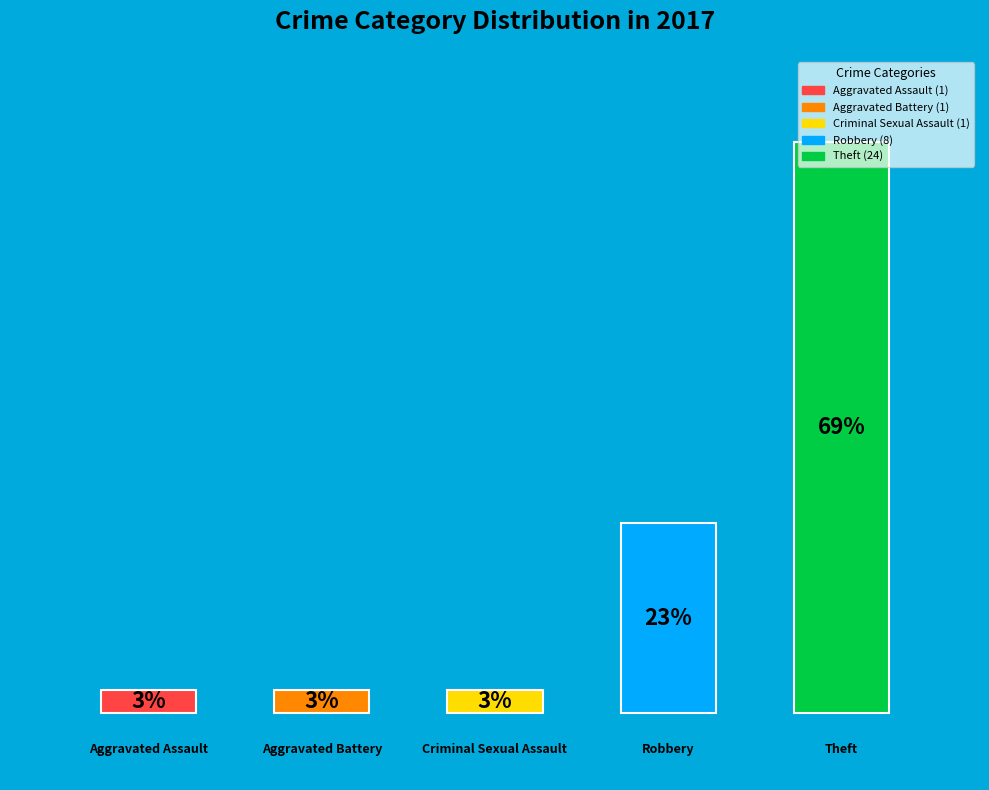

Are the bars horizontal?

No